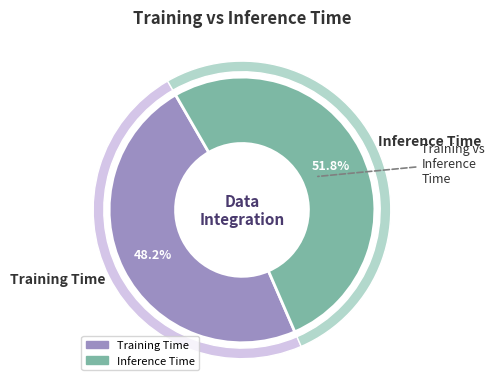

To the nearest percent, what is the difference between the Inference Time and Training Time slice percentages?

4%